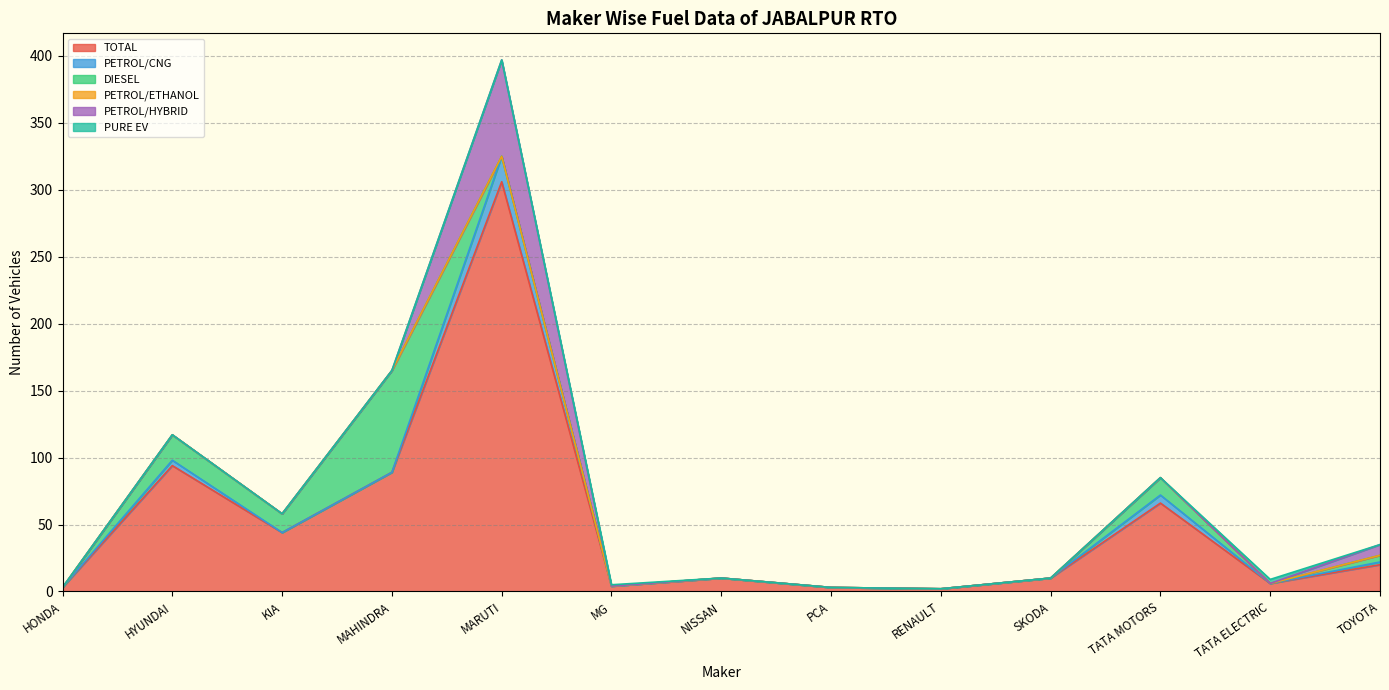

True or false: PETROL/CNG and PETROL/ETHANOL cross at least once.

False